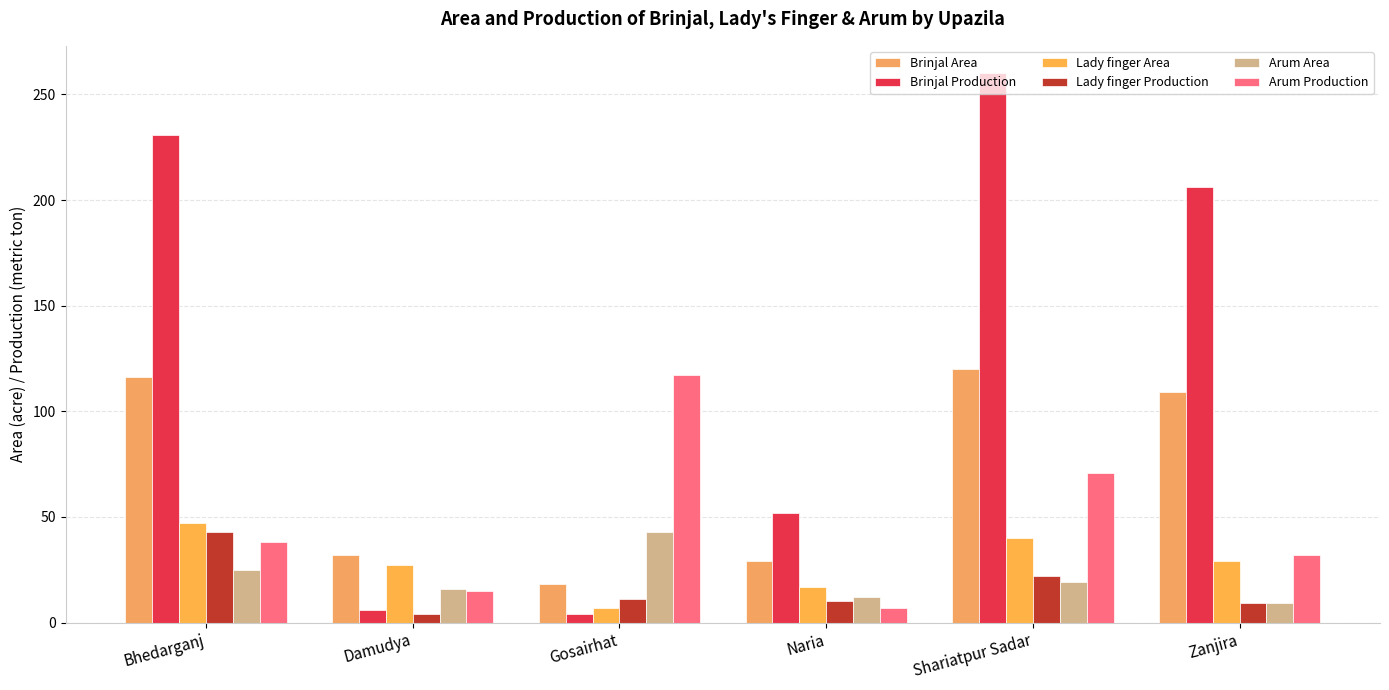

What is the label of the 1st bar from the left?

Bhedarganj